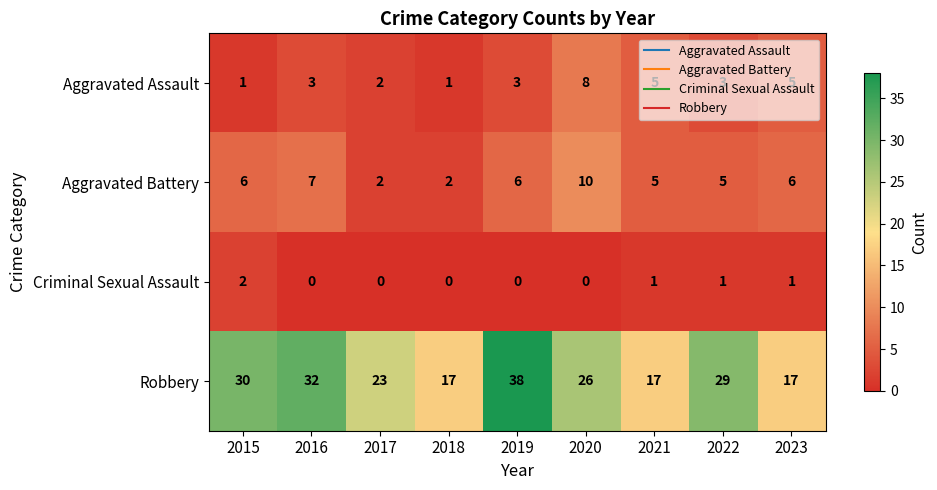

Which series changed the most between 2015 and 2017?

Robbery